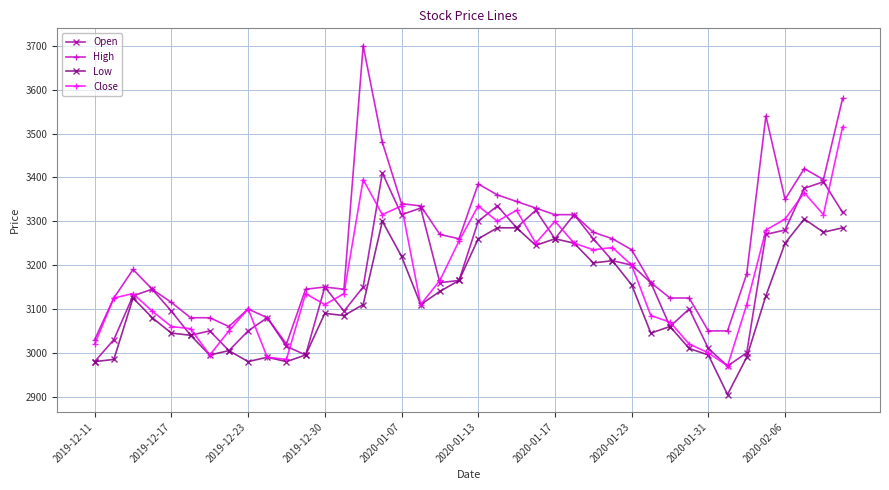

Reading left to right, extract all data points from this chart.

Open: 2980	3030	3130	3145	3095	3040	3050	3005	3050	3080	3015	2995	3150	3095	3150	3410	3315	3330	3160	3165	3300	3335	3285	3325	3260	3315	3260	3210	3200	3160	3060	3100	3010	2970	3000	3270	3280	3375	3390	3320
High: 3030	3125	3190	3145	3115	3080	3080	3060	3100	3080	3020	3145	3150	3145	3700	3480	3340	3335	3270	3260	3385	3360	3345	3330	3315	3315	3275	3260	3235	3160	3125	3125	3050	3050	3180	3540	3350	3420	3395	3580
Low: 2980	2985	3125	3080	3045	3040	2995	3005	2980	2990	2980	2995	3090	3085	3110	3300	3220	3110	3140	3165	3260	3285	3285	3245	3260	3250	3205	3210	3155	3045	3060	3010	2995	2905	2990	3130	3250	3305	3275	3285
Close: 3020	3125	3135	3095	3060	3055	2995	3050	3100	2990	2985	3135	3110	3135	3395	3315	3335	3110	3165	3255	3335	3300	3325	3250	3300	3250	3235	3240	3200	3085	3070	3020	3000	2970	3110	3280	3305	3365	3315	3515